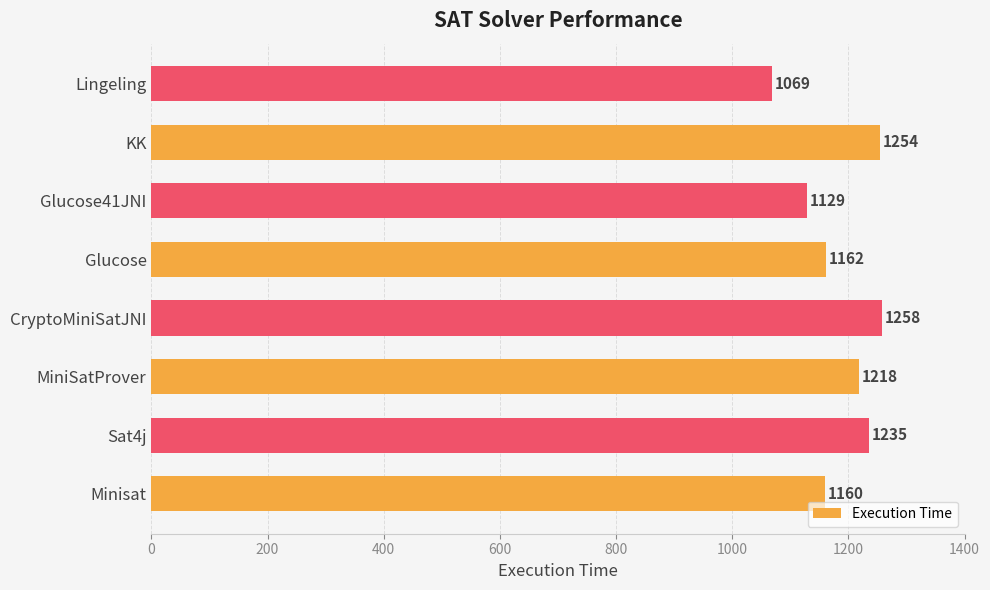

Reading bottom to top, extract all data points from this chart.

1160	1235	1218	1258	1162	1129	1254	1069